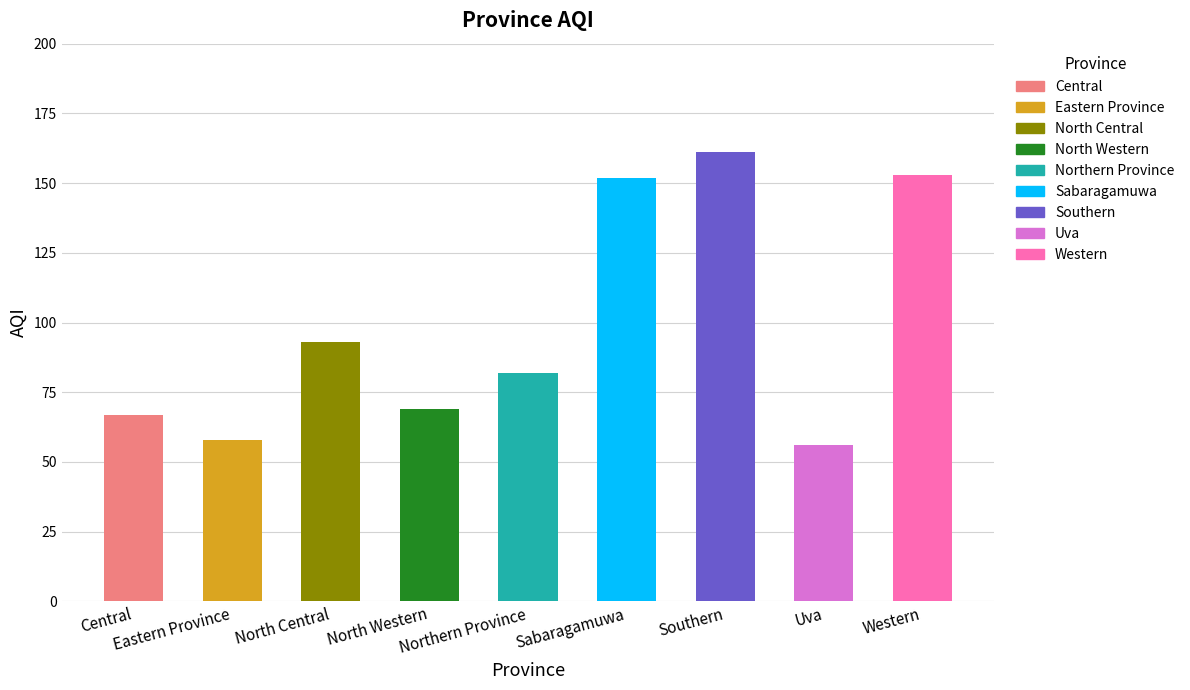

How many data points does each series have?

9